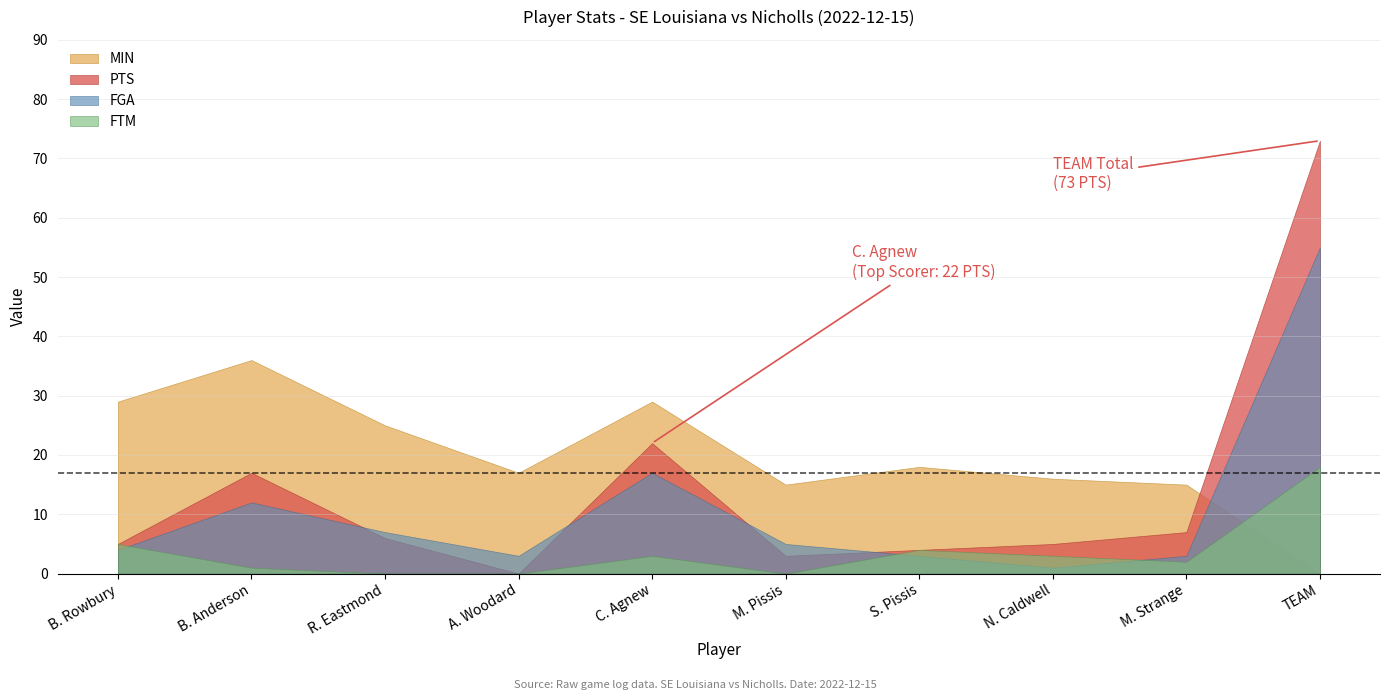

Reading left to right, extract all data points from this chart.

PTS: B. Rowbury=5	B. Anderson=17	R. Eastmond=6	A. Woodard=0	C. Agnew=22	M. Pissis=3	S. Pissis=4	N. Caldwell=5	M. Strange=7	TEAM=73
MIN: B. Rowbury=29	B. Anderson=36	R. Eastmond=25	A. Woodard=17	C. Agnew=29	M. Pissis=15	S. Pissis=18	N. Caldwell=16	M. Strange=15	TEAM=0
FGA: B. Rowbury=4	B. Anderson=12	R. Eastmond=7	A. Woodard=3	C. Agnew=17	M. Pissis=5	S. Pissis=3	N. Caldwell=1	M. Strange=3	TEAM=55
FTM: B. Rowbury=5	B. Anderson=1	R. Eastmond=0	A. Woodard=0	C. Agnew=3	M. Pissis=0	S. Pissis=4	N. Caldwell=3	M. Strange=2	TEAM=18